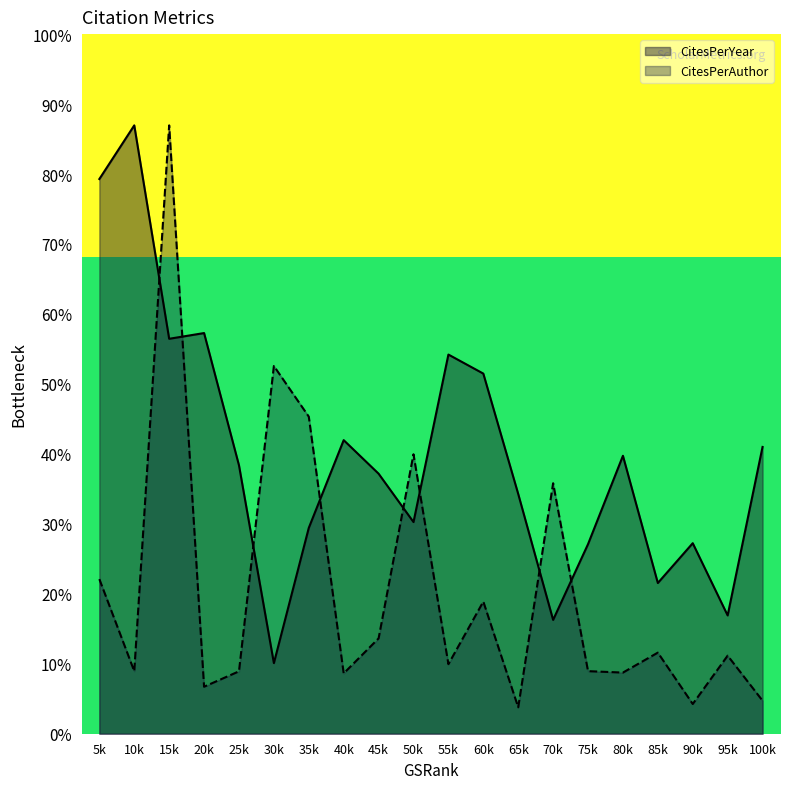

True or false: CitesPerAuthor and CitesPerYear intersect in this chart.

True